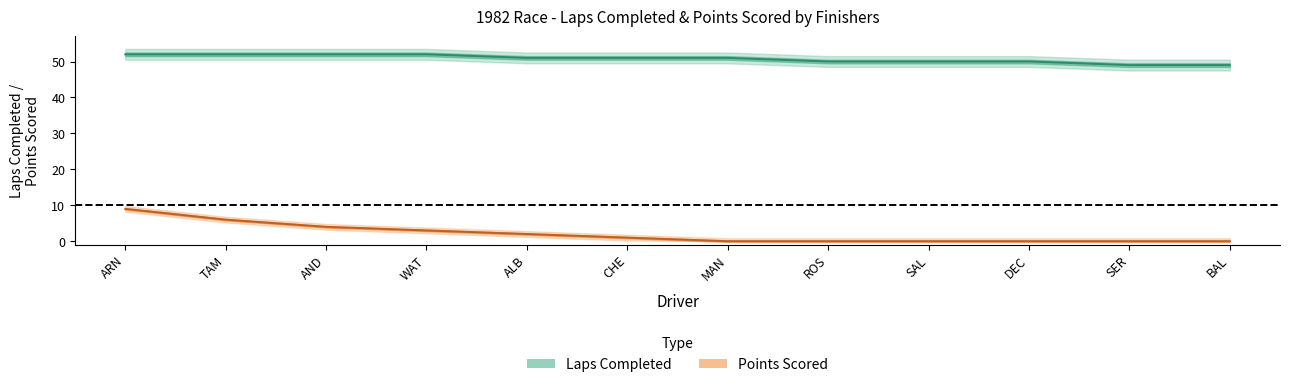

What is the label of the 7th point from the right?

CHE